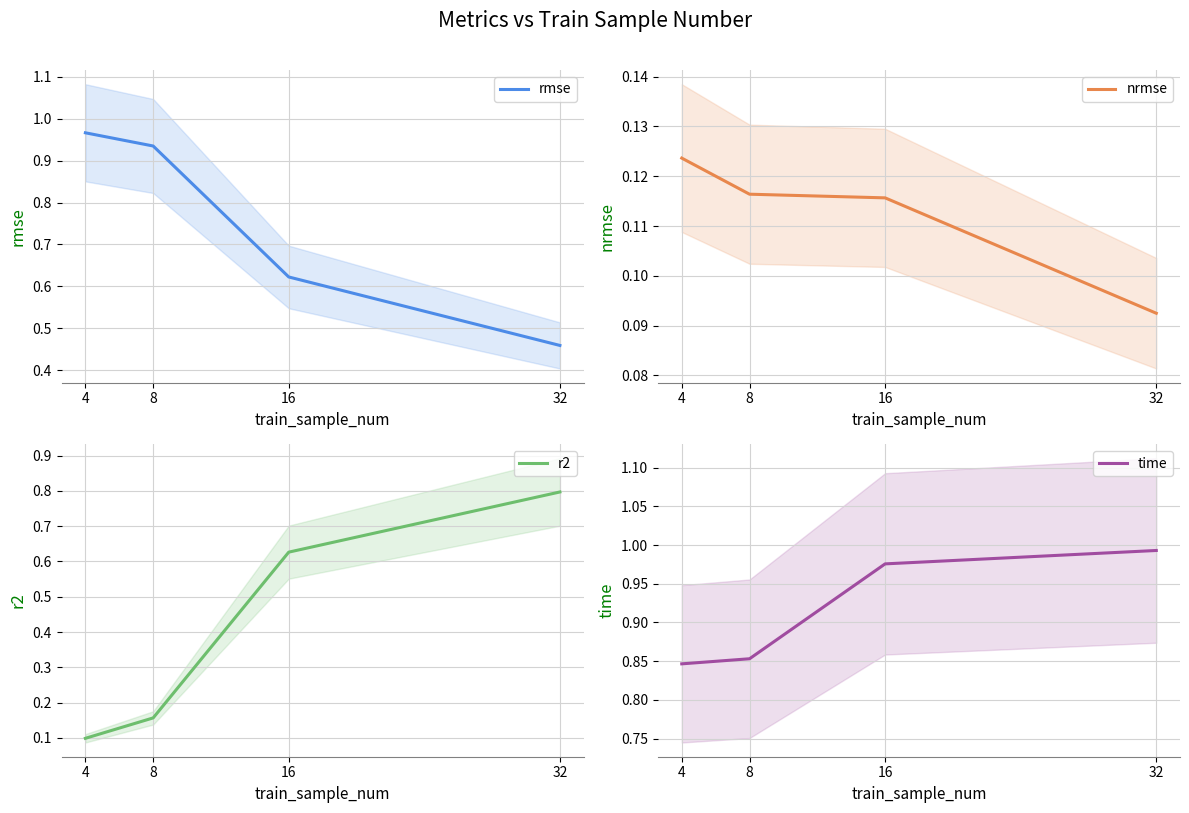

What is the highest value of the nrmse series?

0.1